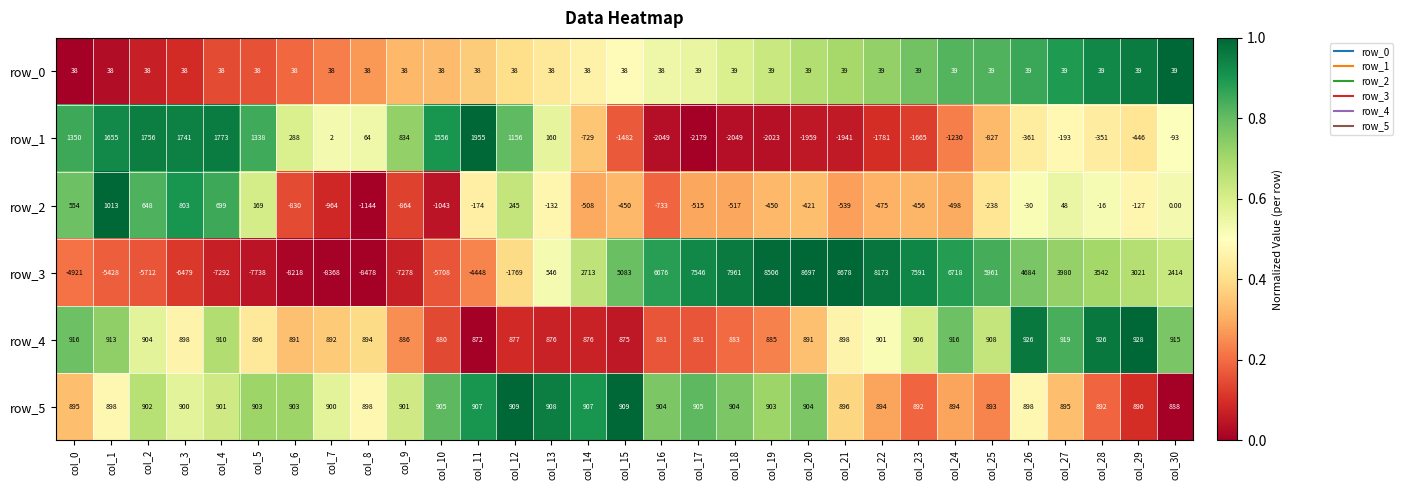

Rank the series at col_14 from lowest to highest value.

row_1, row_2, row_0, row_4, row_5, row_3